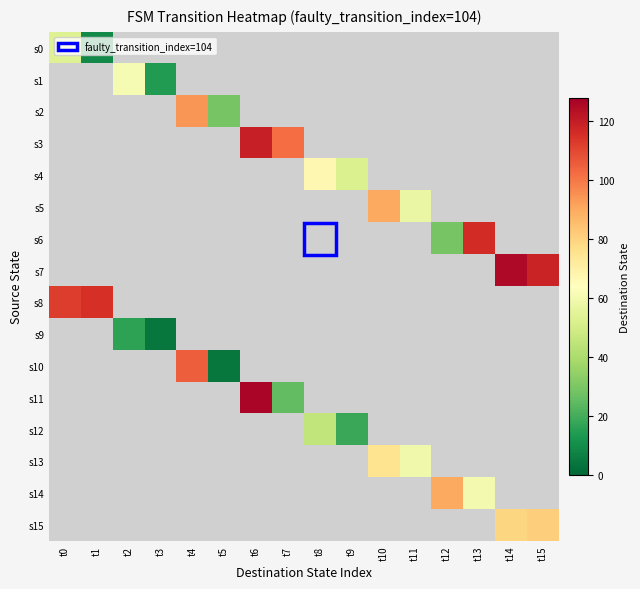

What is the smallest value displayed?

4.0